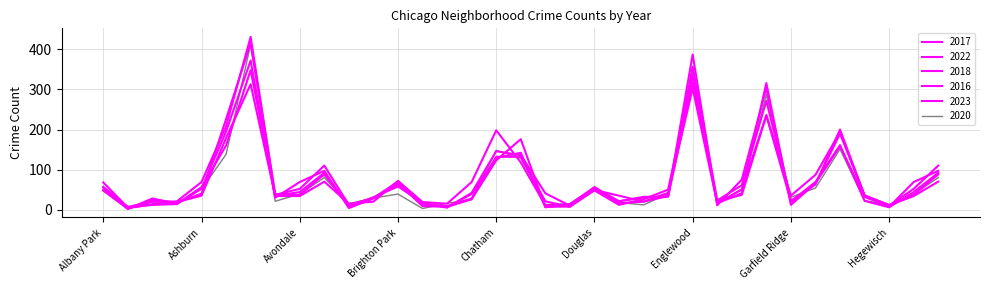

Where is 2016 nearest to the value 211?

Auburn Gresham